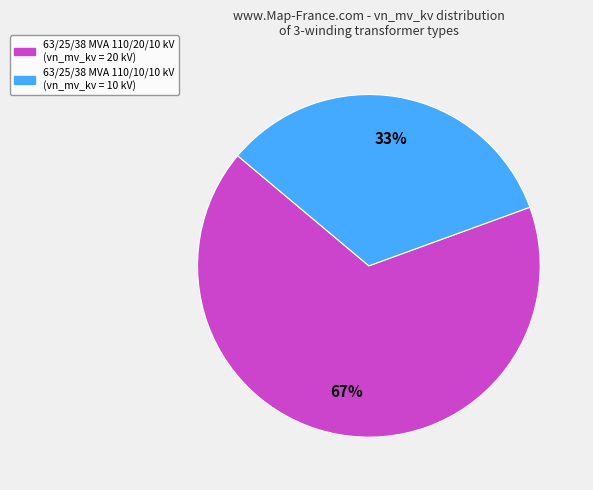

Which has a higher value, 63/25/38 MVA 110/20/10 kV or 63/25/38 MVA 110/10/10 kV?

63/25/38 MVA 110/20/10 kV